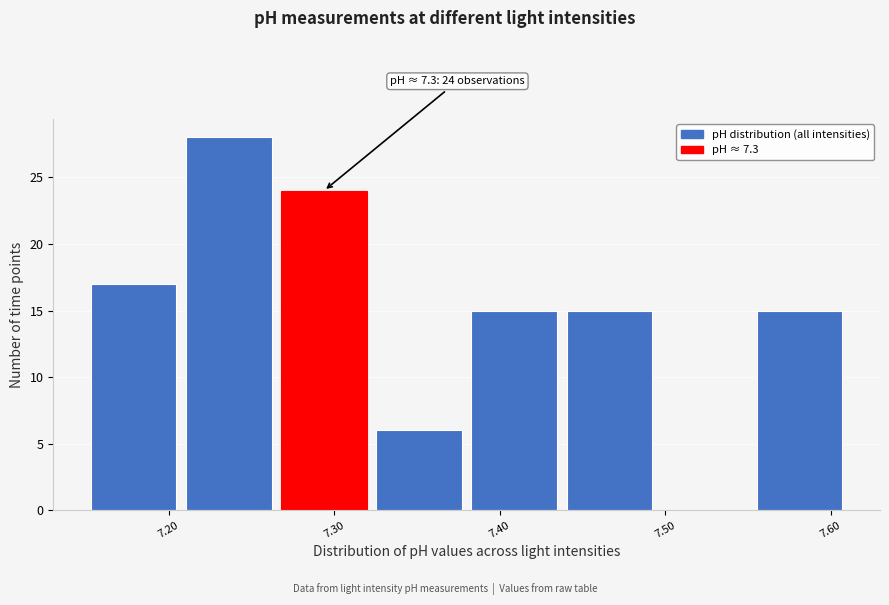

Over which range of the x-axis is the bar tallest?

7.21 to 7.27